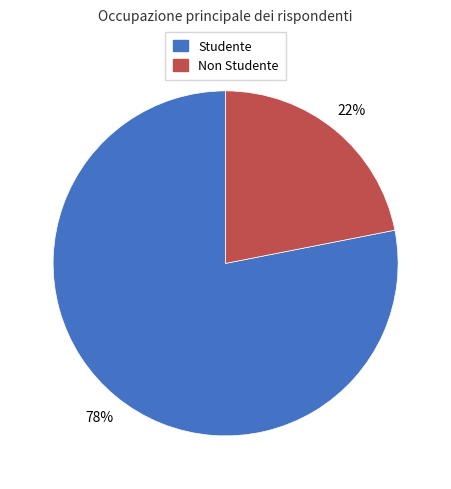

To the nearest percent, what percentage of the pie is Studente?

78%